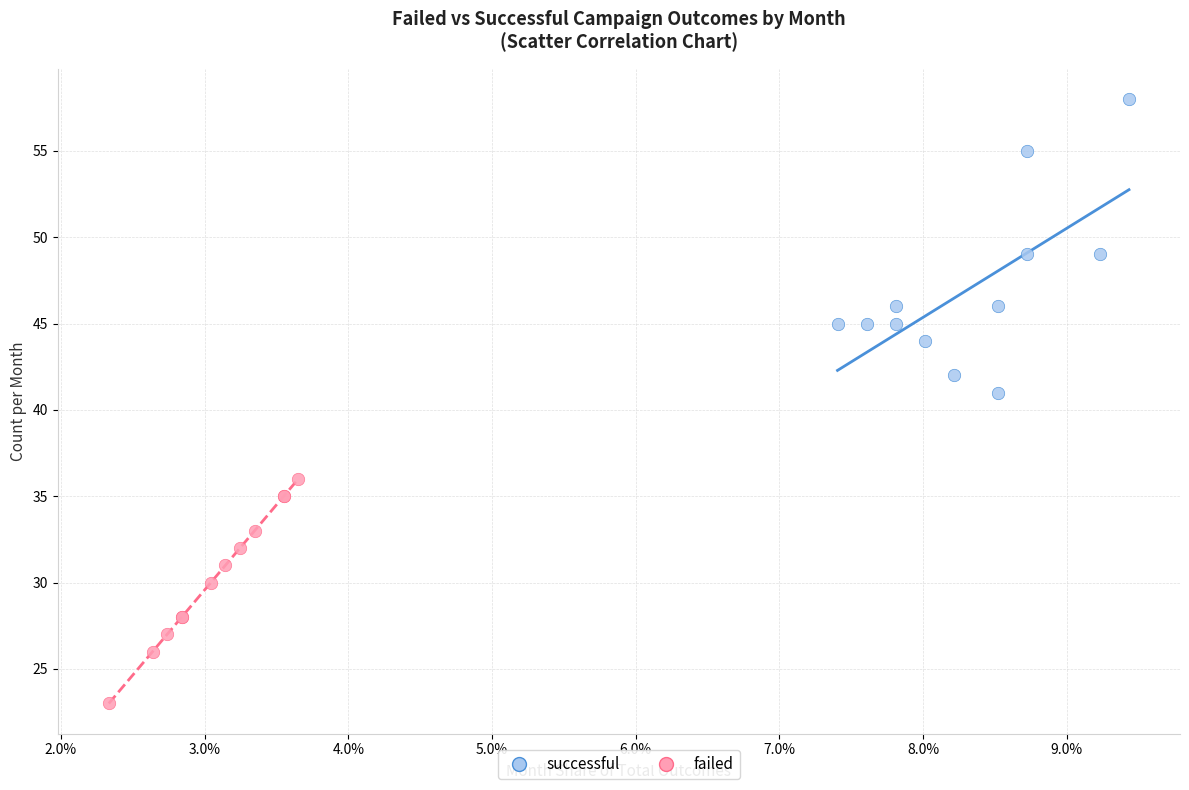

Which series reaches the minimum Y coordinate?

failed